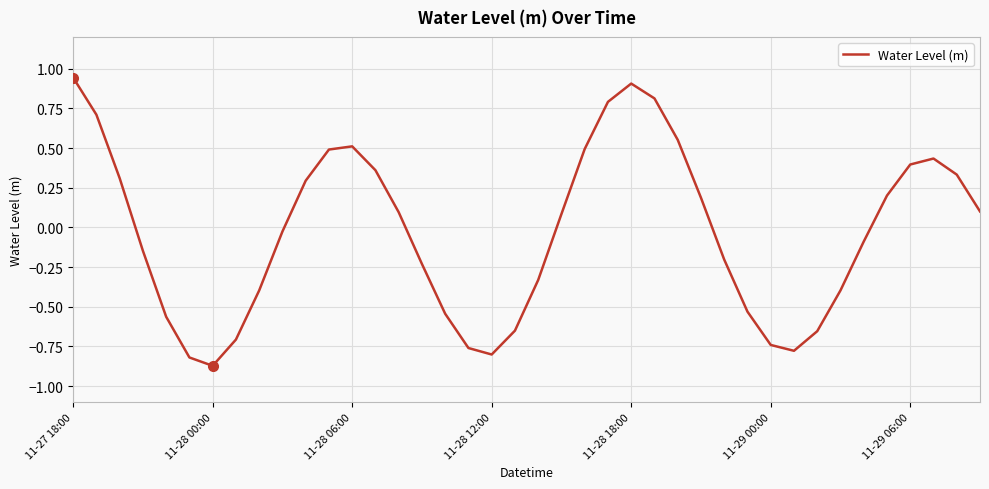

Does the chart have visible grid lines?

Yes